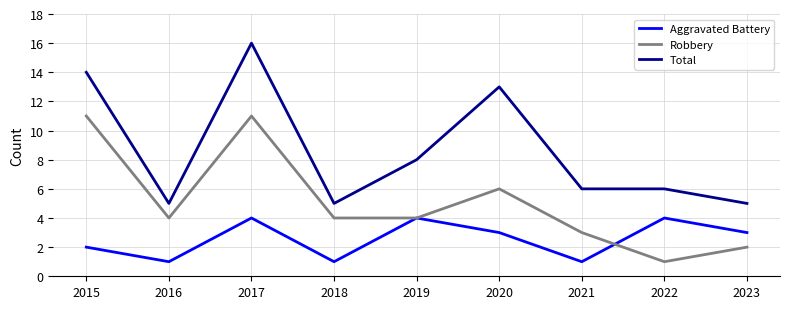

What is the maximum value for Total?

16